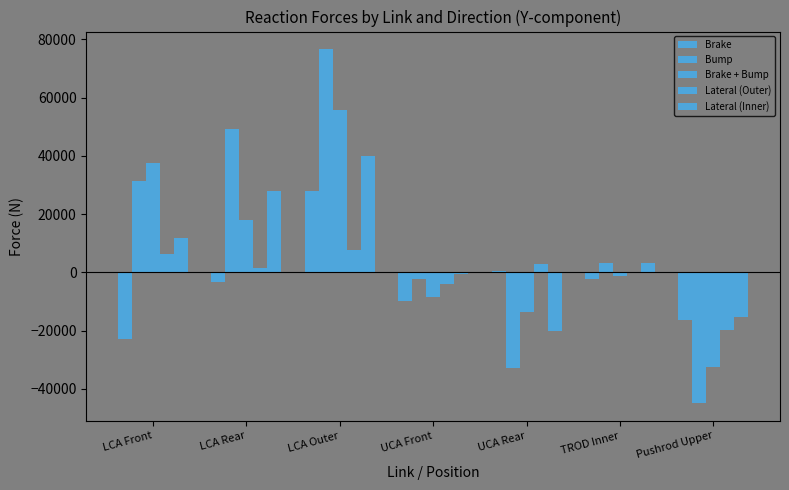

What is the label of the 4th bar from the left?

UCA Front